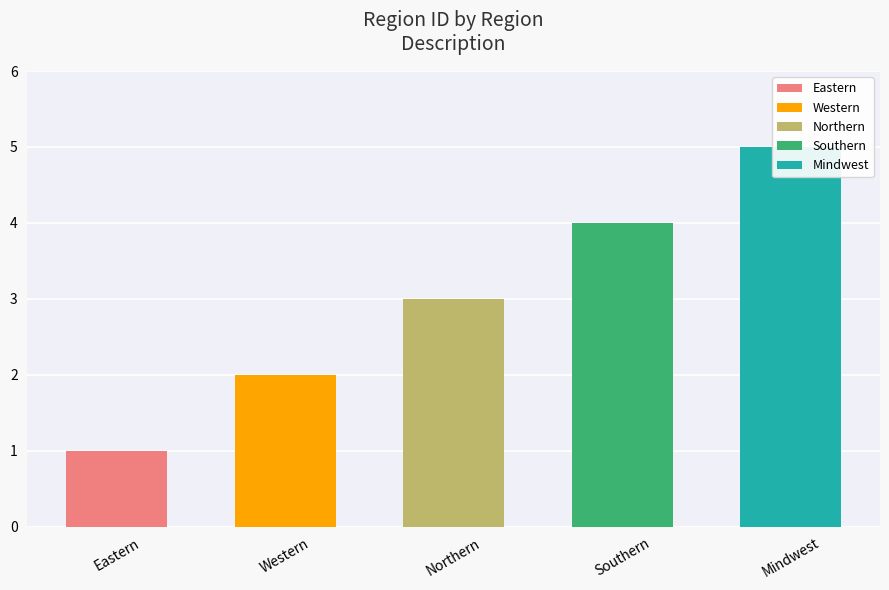

What is the smallest value displayed?

1